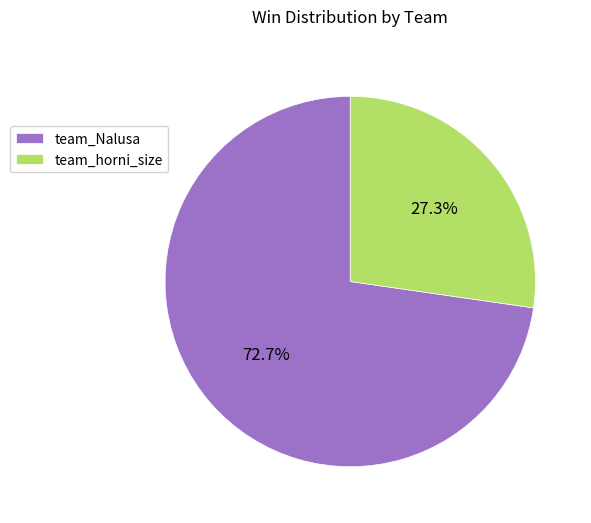

Rank the categories by value from lowest to highest.

team_horni_size, team_Nalusa